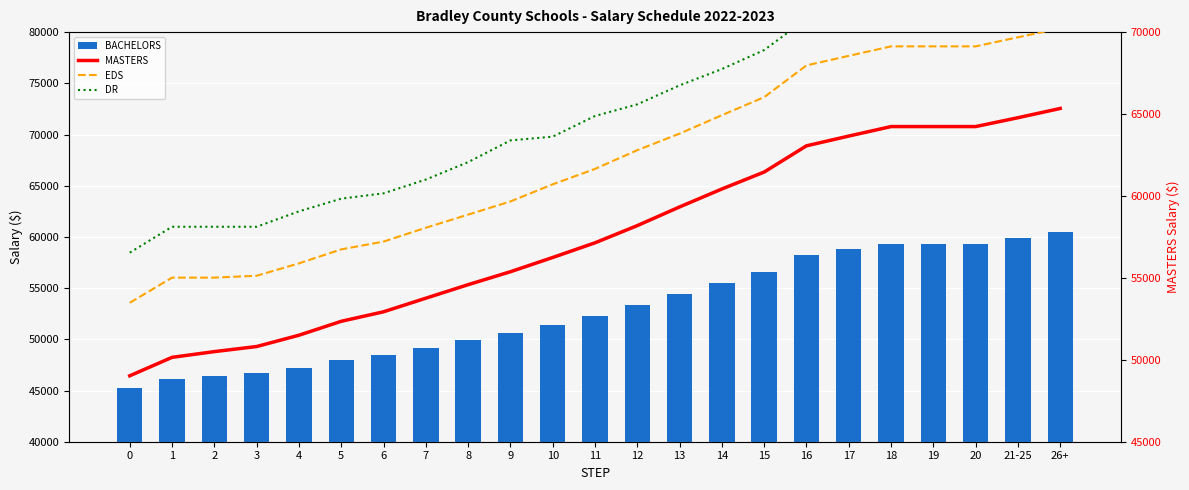

What are all the series names shown in the legend?

BACHELORS, MASTERS, EDS, DR